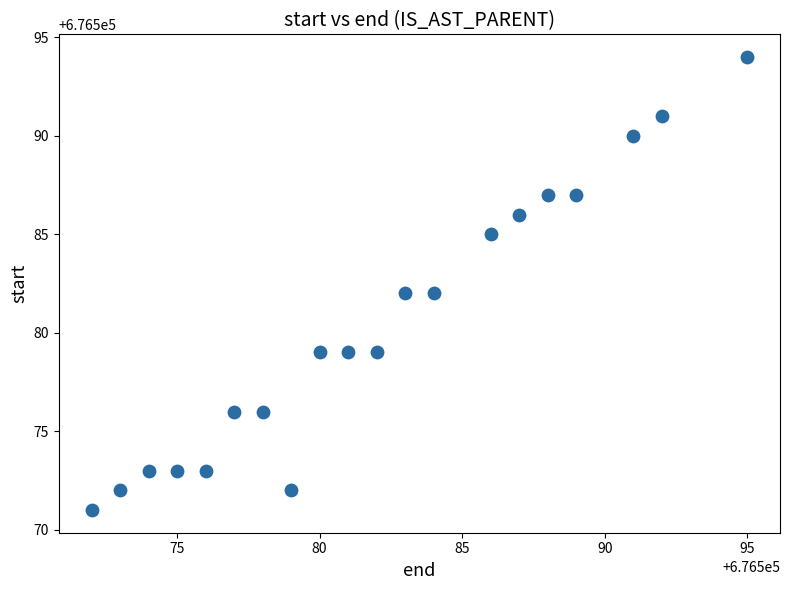

What is the range of Y values (max minus min)?

23